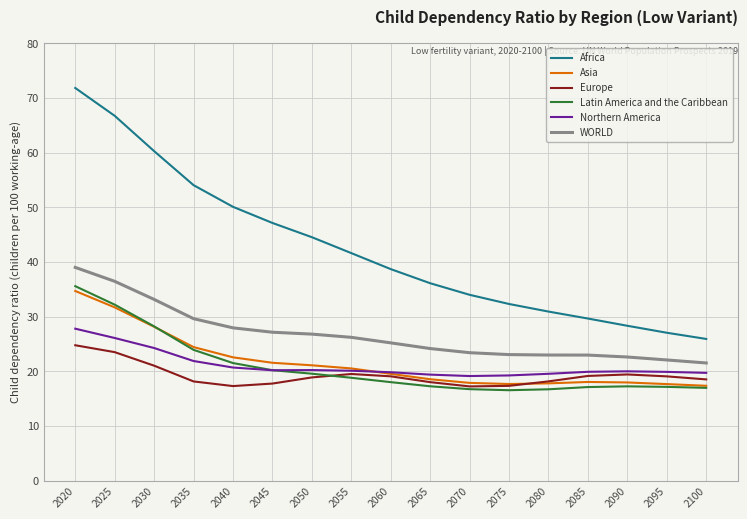

At which label does Europe reach its peak?

2020